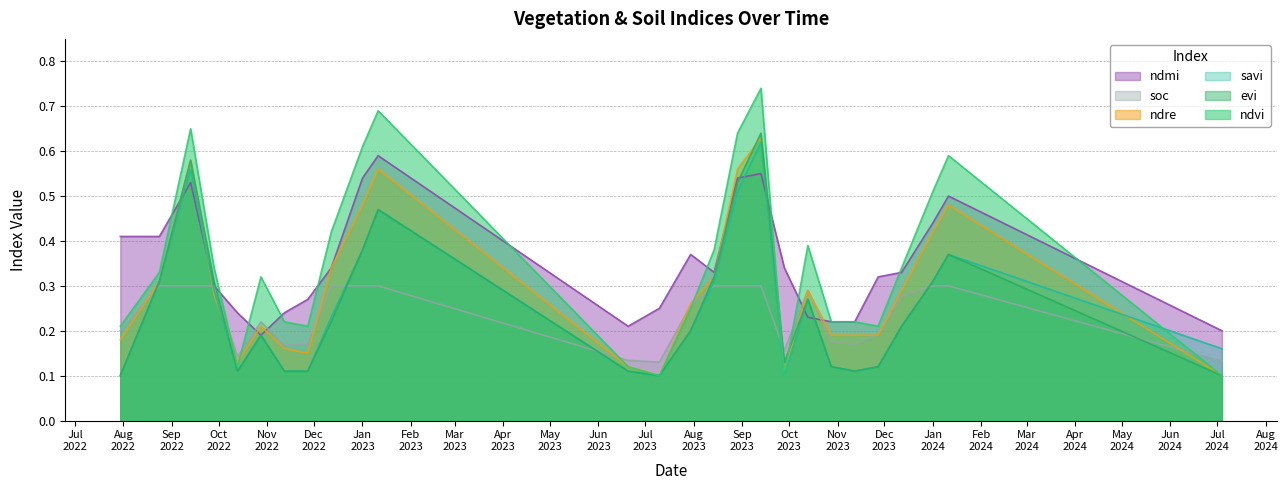

What is the value of the ndvi point at the 16th from the left?

0.6